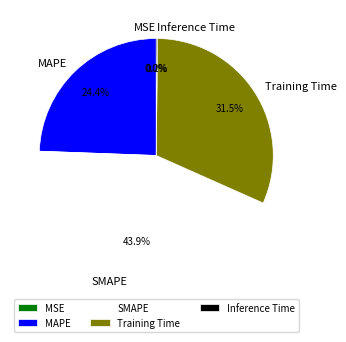

To the nearest percent, what percentage of the pie is MAPE?

24%